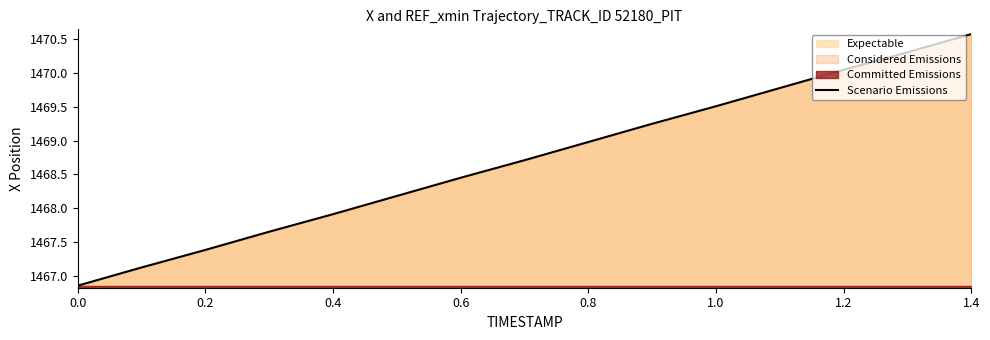

The value of Scenario Emissions at 1.0 is 2121.9. True or false?

False